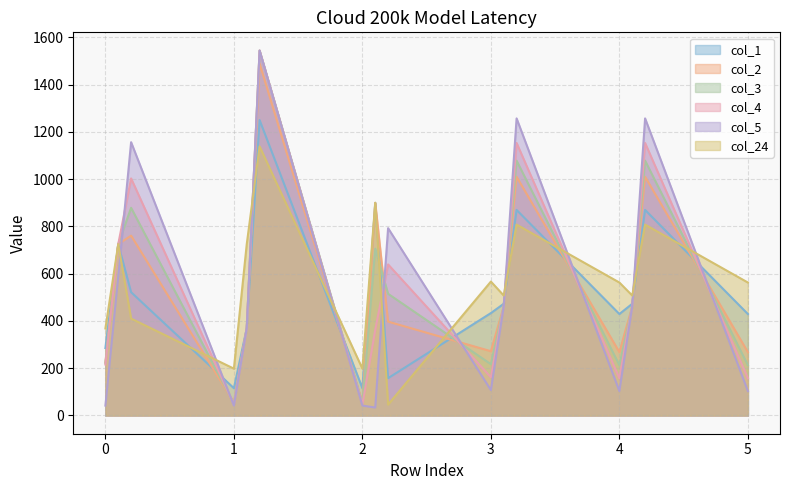

What is the spread (max minus min) of values at 0?

326.5